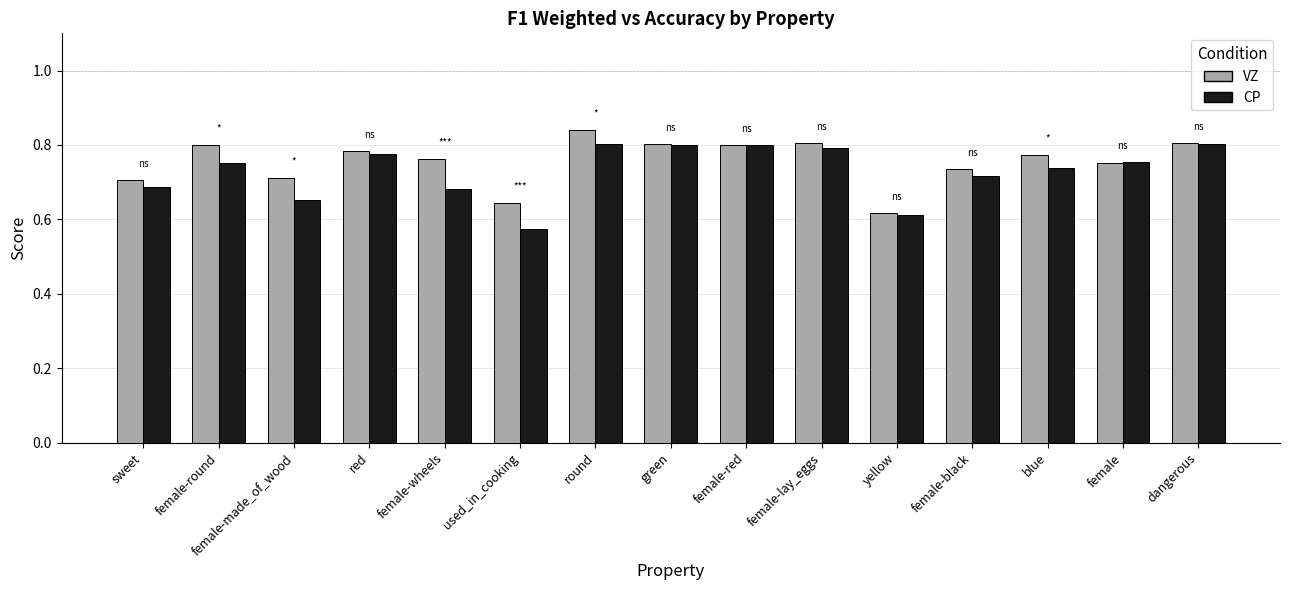

Is the value of CP at dangerous greater than the value of VZ at yellow?

Yes